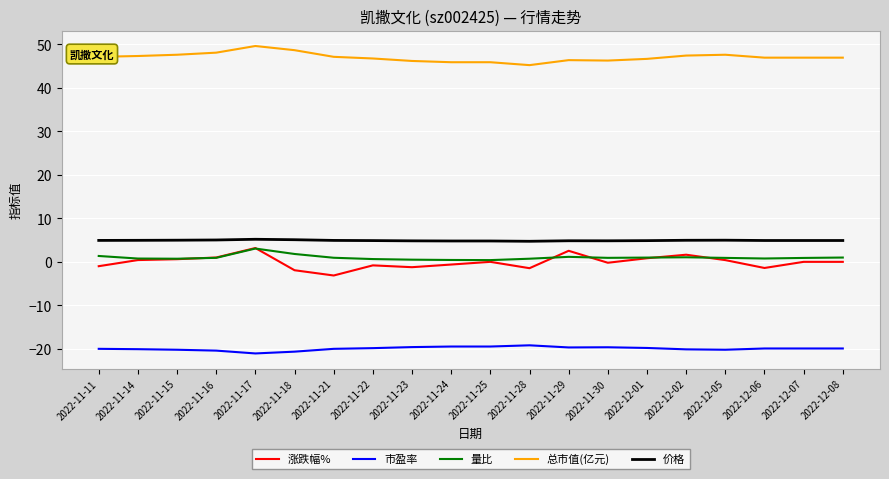

What is the minimum value shown in the chart?

-21.1